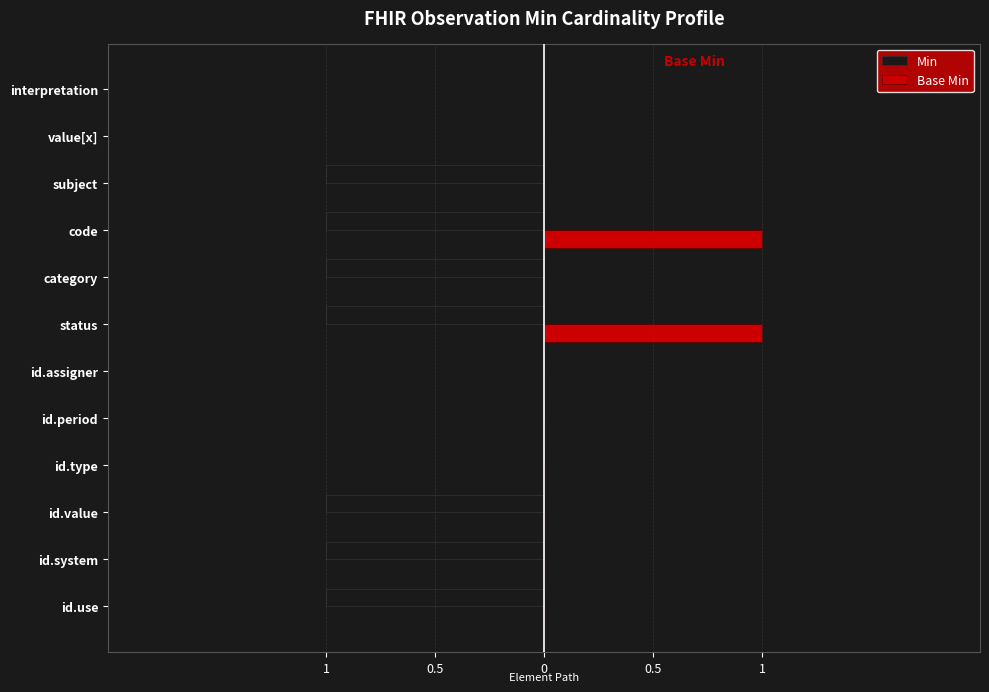

What are all the series names shown in the legend?

Min, Base Min